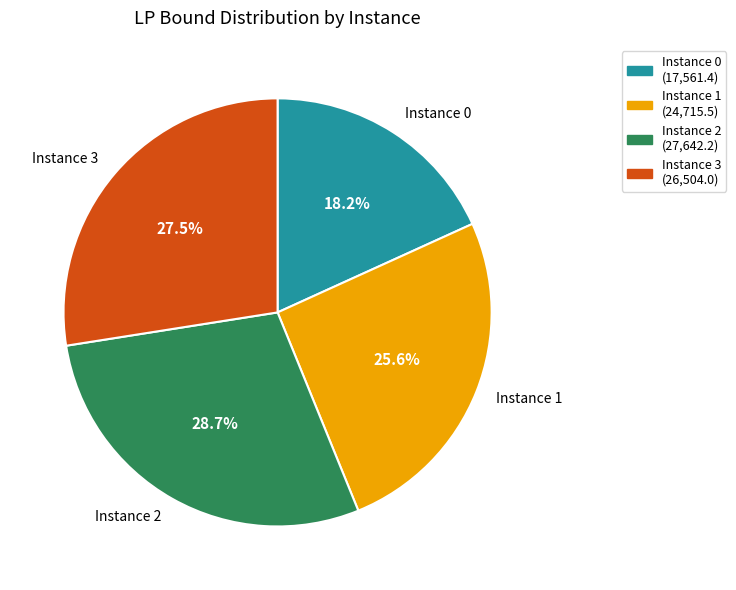

Does Instance 3 represent more than half of the total?

No